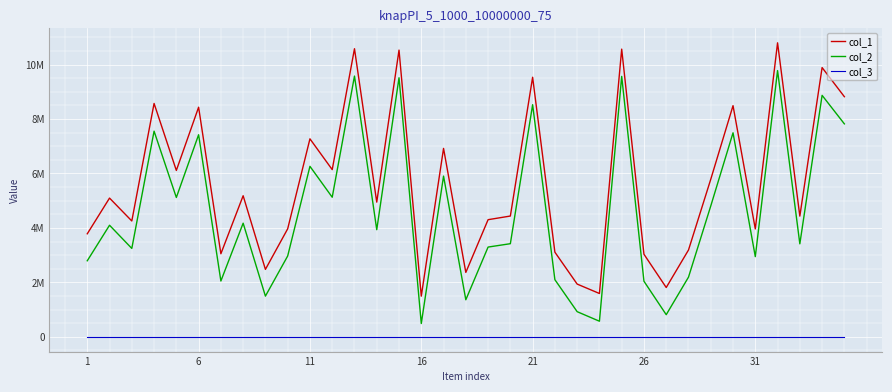

Reading left to right, list all the values displayed in this chart.

col_1: 3785264	5096525	4255838	8571274	6111318	8432757	3051635	5182532	2478344	3968102	7271724	6141657	10581192	4947444	10530325	1495322	6920444	2366953	4303182	4437299	9533794	3110142	1938799	1593254	10566009	3033833	1812619	3190275	5787490	8489722	3963861	10797644	4434376	9888565	8819045
col_2: 2794692	4099240	3247941	7553692	5118061	7422280	2051229	4174685	1496387	2969960	6262063	5127791	9576237	3935890	9514703	490128	5903883	1362658	3297772	3421521	8525334	2099593	925645	575112	9565077	2042797	815045	2193385	4806992	7494094	2946065	9778275	3416527	8868715	7821350
col_3: 1	1	1	1	1	1	1	1	1	1	1	1	1	1	1	1	1	1	1	1	1	1	1	1	1	1	1	1	1	1	1	1	1	1	1